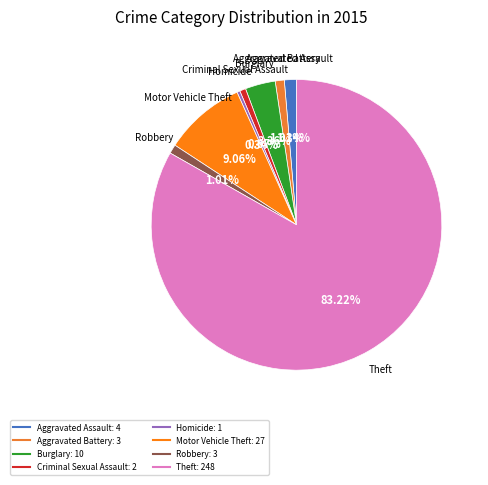

Count the number of slices in the pie.

8